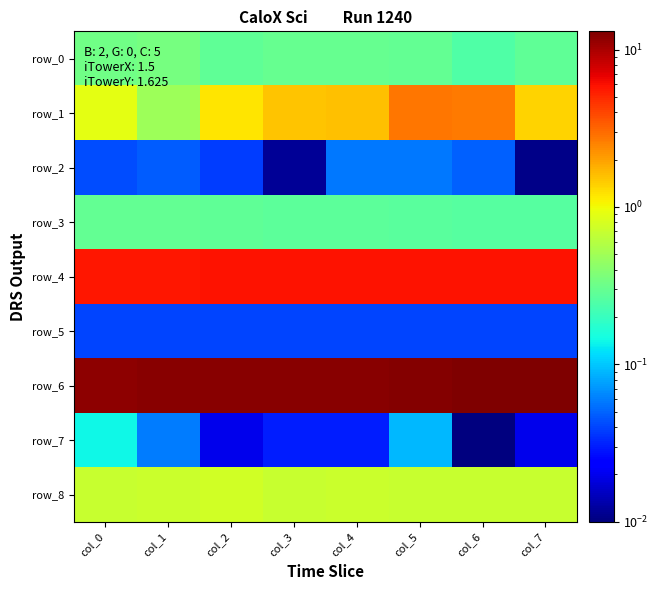

Count the number of categories in the chart.

8